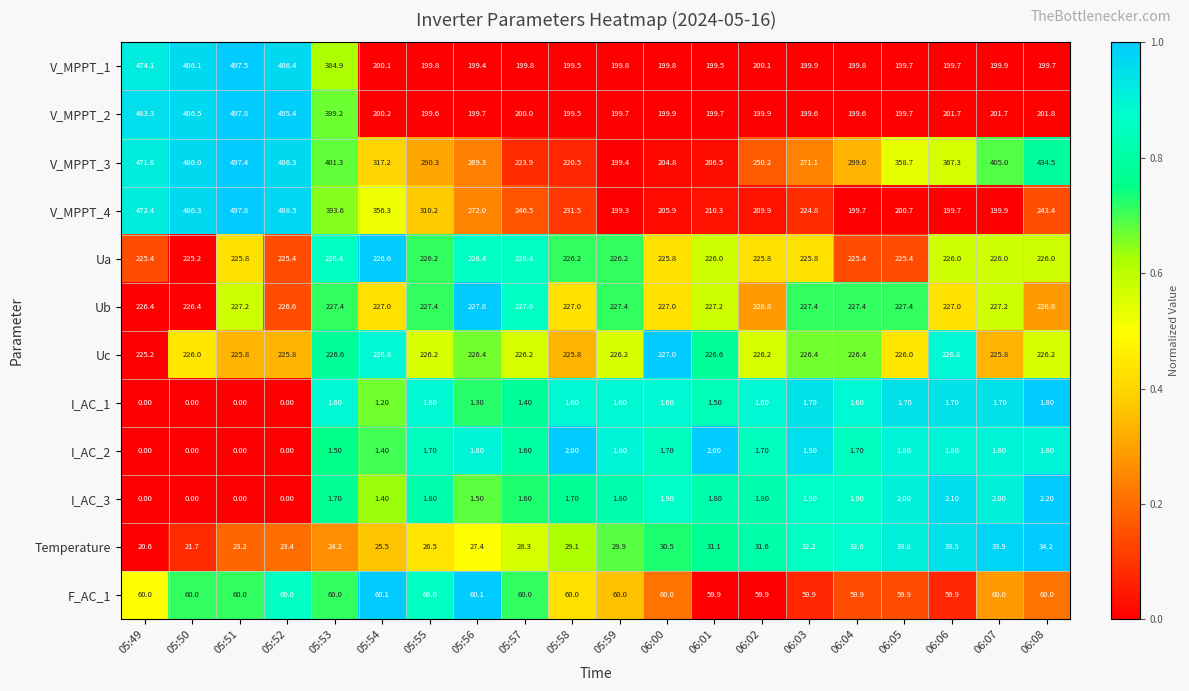

How many data points does each series have?

20